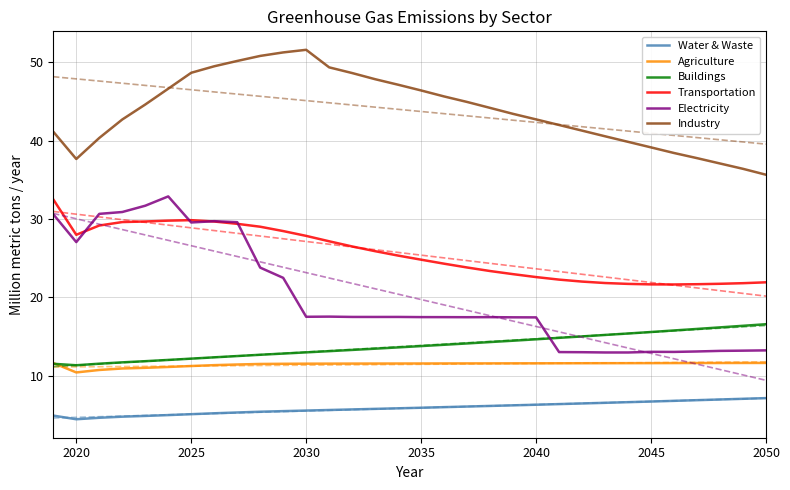

How many lines are shown in the chart?

6